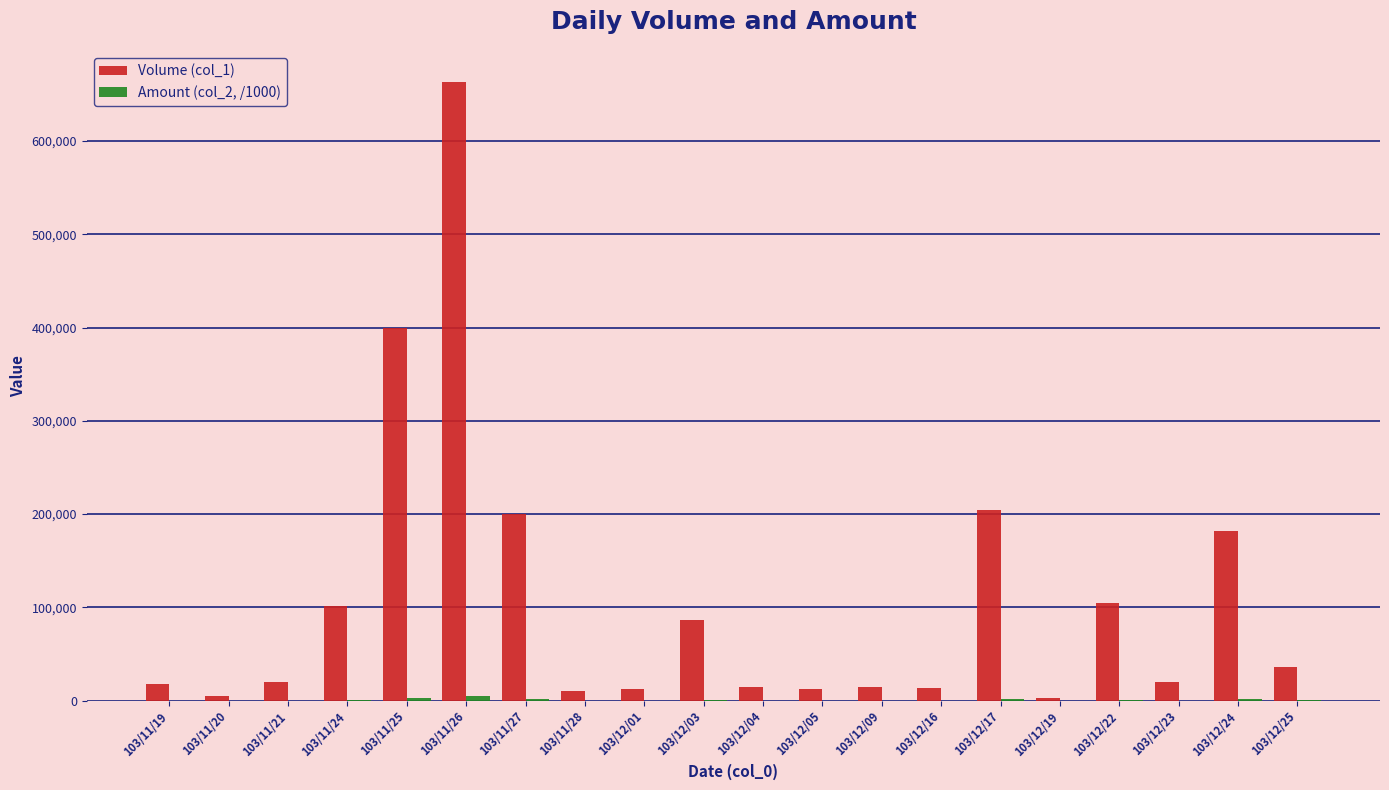

What is the spread (max minus min) of values at 103/12/09?

14881.7